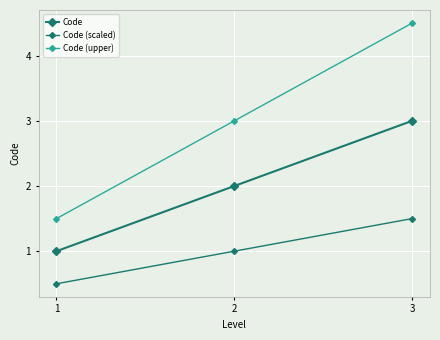

How many data points in Code (scaled) are less than 1?

1